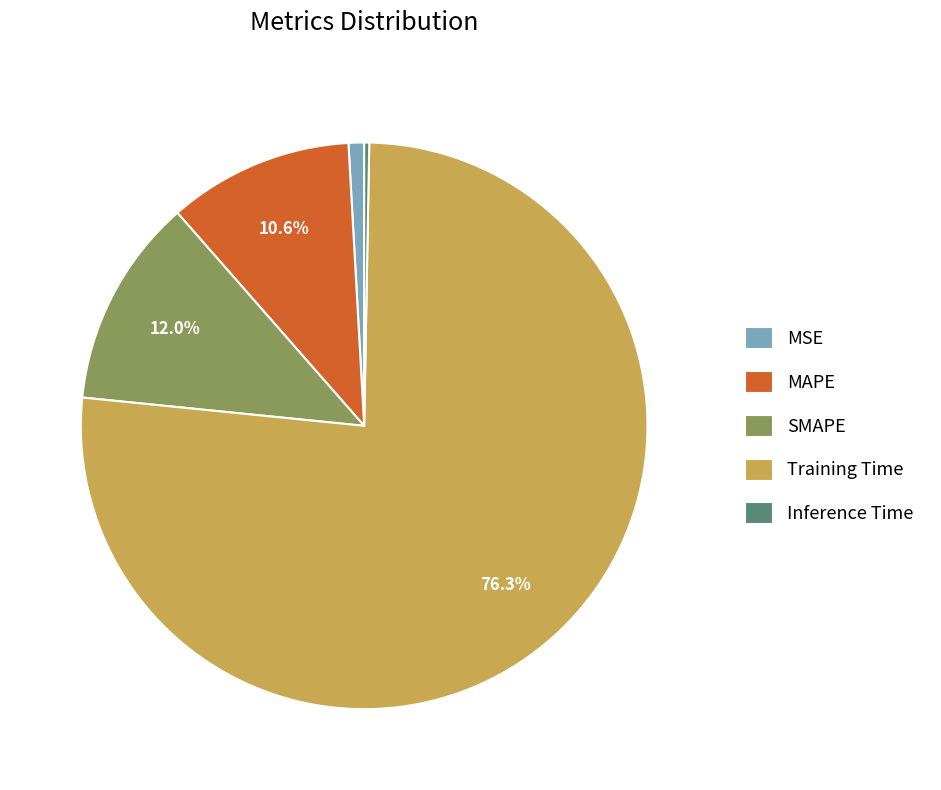

Which slice represents more than half of the pie?

Training Time